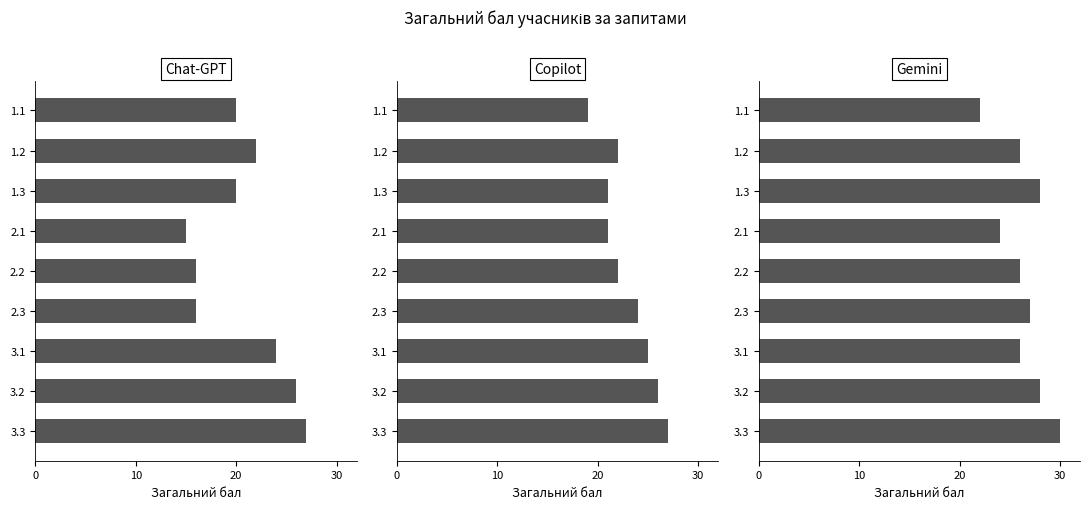

True or false: Gemini has a value of 30 at 3.3.

True